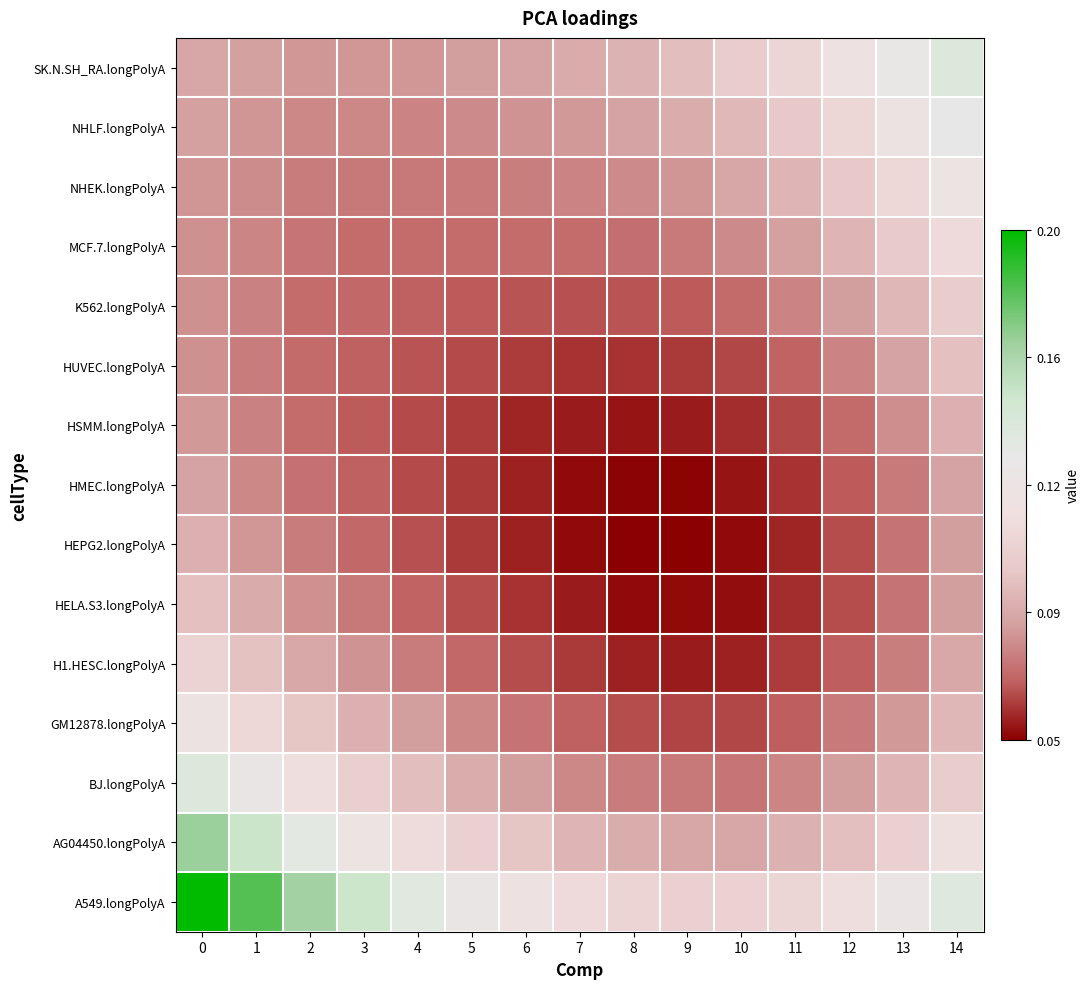

At 8, list the series in order from largest to smallest.

A549.longPolyA, SK.N.SH_RA.longPolyA, AG04450.longPolyA, NHLF.longPolyA, NHEK.longPolyA, BJ.longPolyA, MCF.7.longPolyA, K562.longPolyA, GM12878.longPolyA, HUVEC.longPolyA, H1.HESC.longPolyA, HSMM.longPolyA, HELA.S3.longPolyA, HMEC.longPolyA, HEPG2.longPolyA